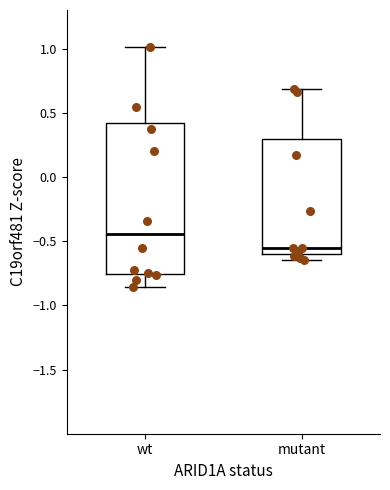

Reading left to right, transcribe this box plot: for each box, give where its median line is, the range the box spans, and where its two whiskers end, as read against the y-axis. The values are not printed on the chart, so give them approximately, as read against the axis.

wt: median -0.45, box -0.75 to 0.40, whiskers -0.85 to 1.00
mutant: median -0.55, box -0.60 to 0.30, whiskers -0.65 to 0.70